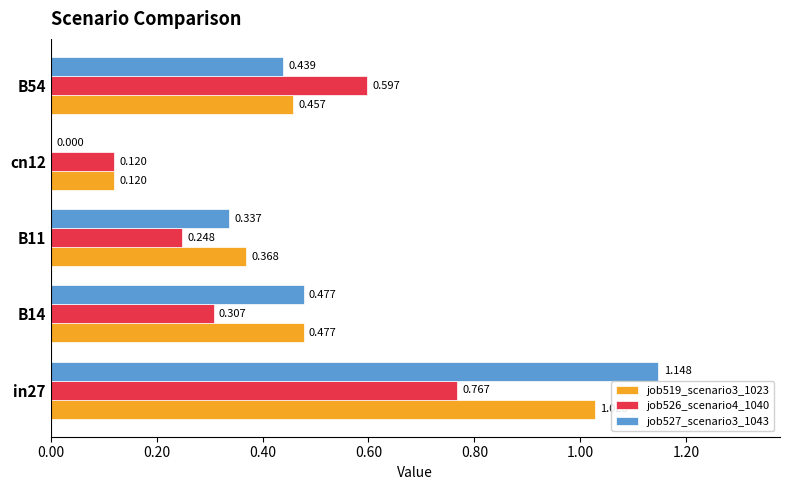

Is the value of job519_scenario3_1023 at B54 greater than the value of job526_scenario4_1040 at B11?

Yes